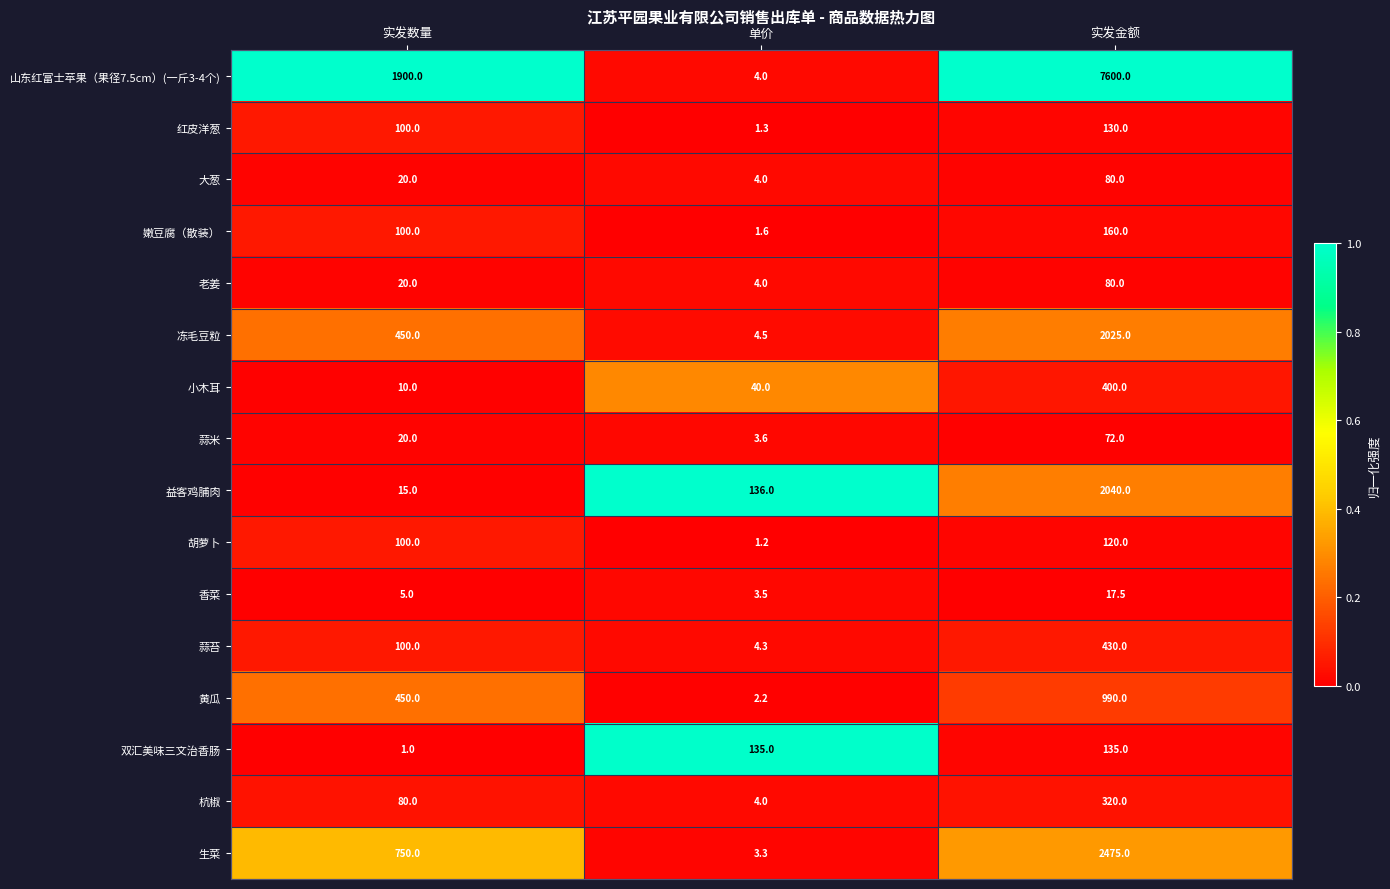

Where is 冻毛豆粒 nearest to the value 1014?

实发数量